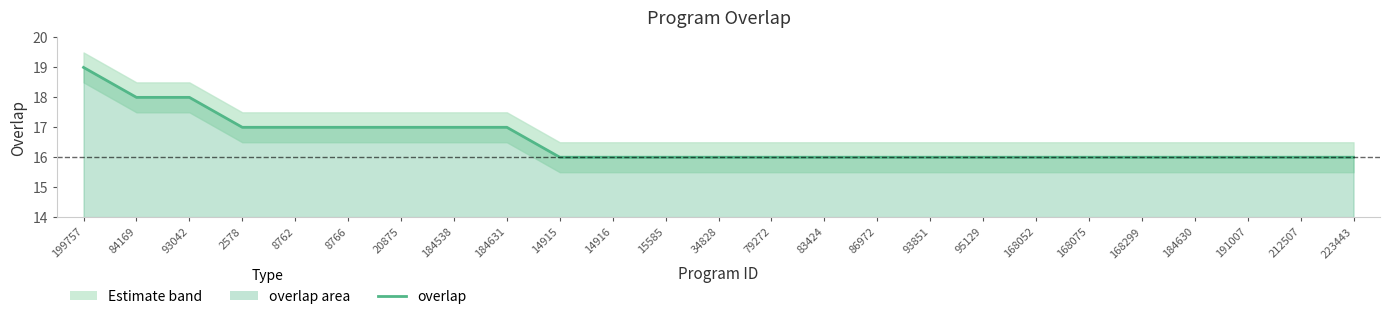

What is the difference between the second highest and second lowest values?

2